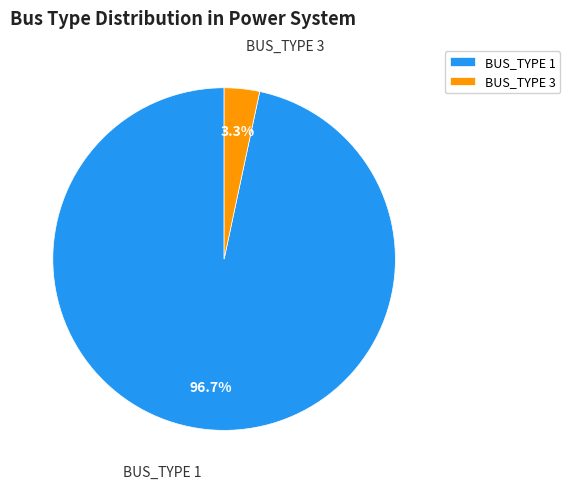

Is there a majority slice in this chart?

Yes